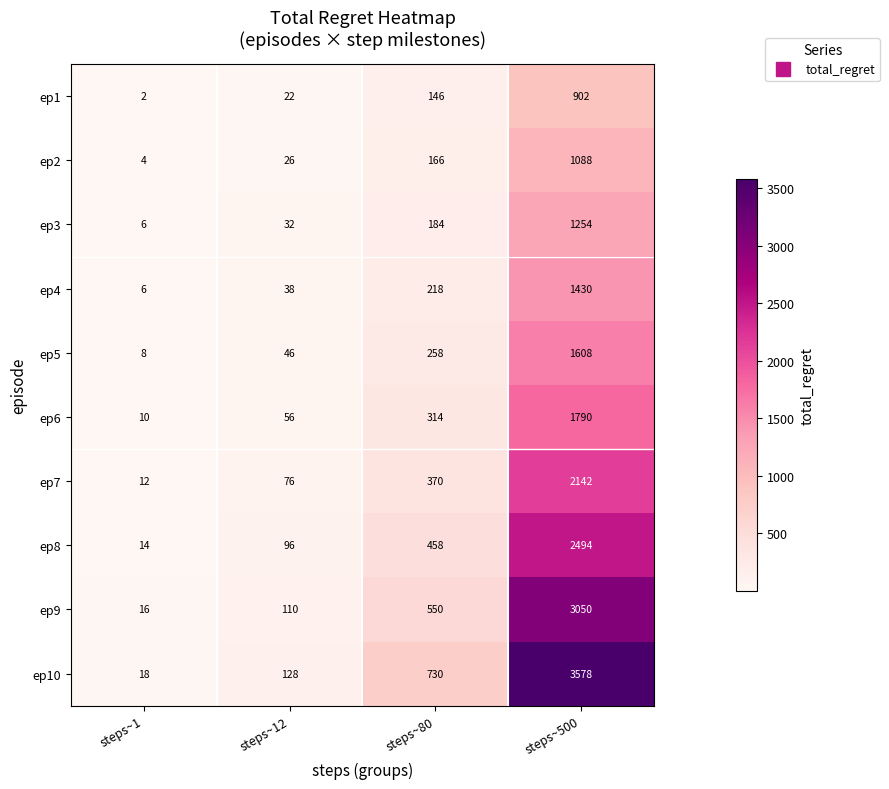

What value does the ep7 series have at steps~500?

2142